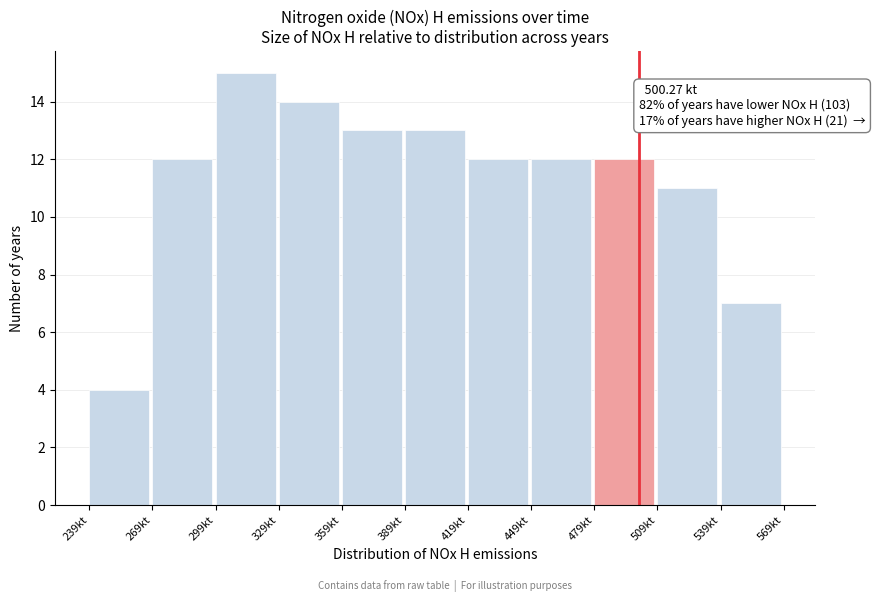

Over which range of the x-axis is the bar tallest?

300 to 330